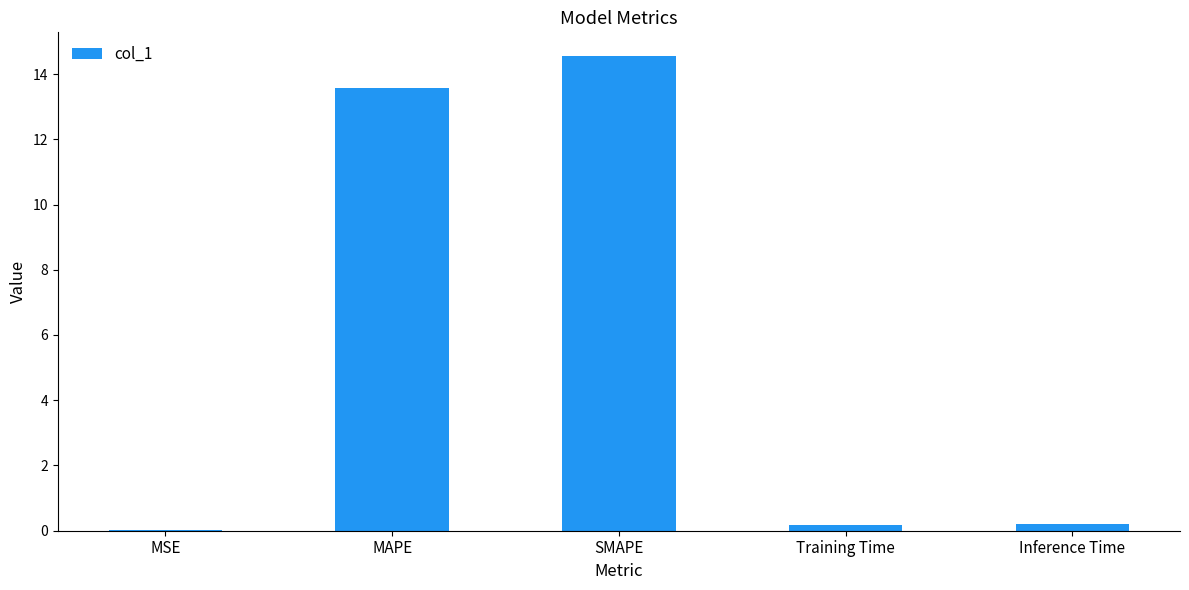

The value at SMAPE is 14.6. True or false?

True